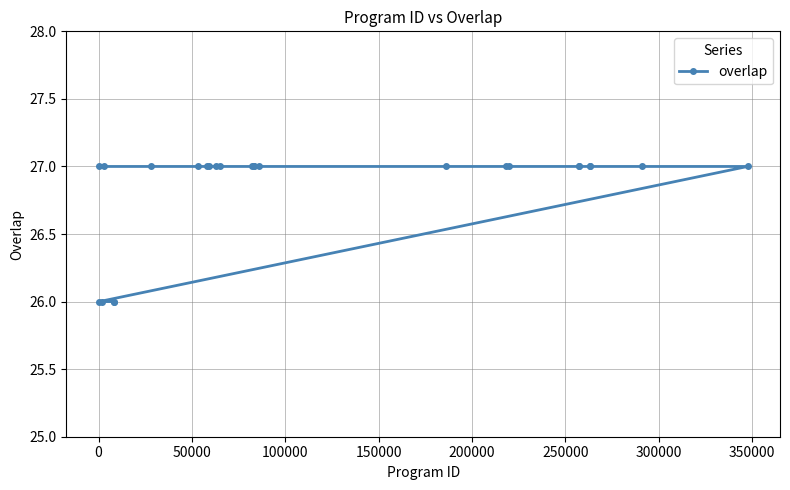

What is the value of the 1st point from the left?

27